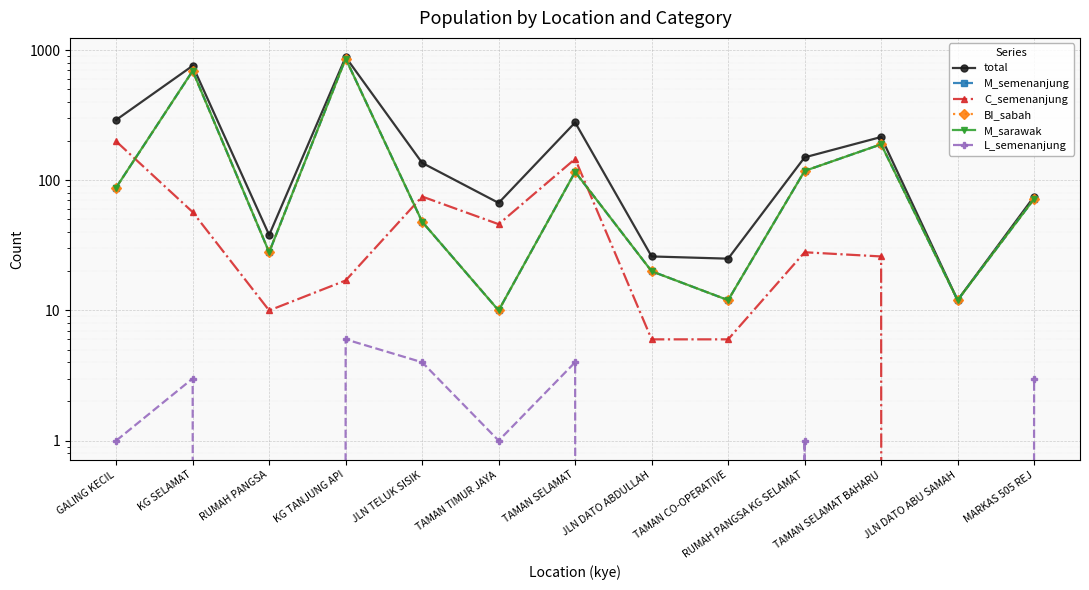

The value of total at TAMAN SELAMAT BAHARU is 341. True or false?

False